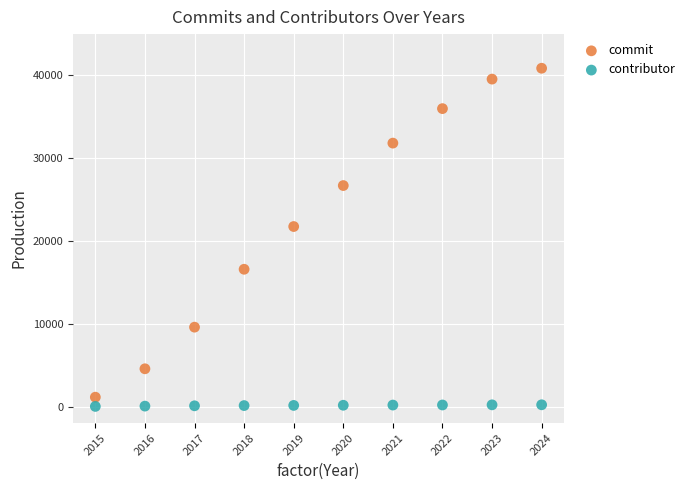

Which series reaches the maximum Y coordinate?

commit